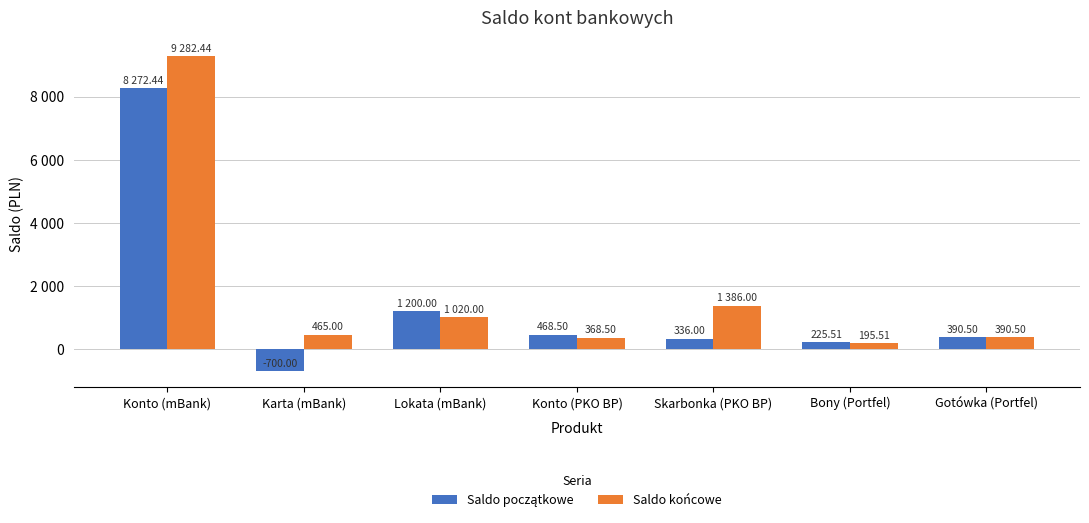

List the series in order of their peak value, highest first.

Saldo końcowe, Saldo początkowe